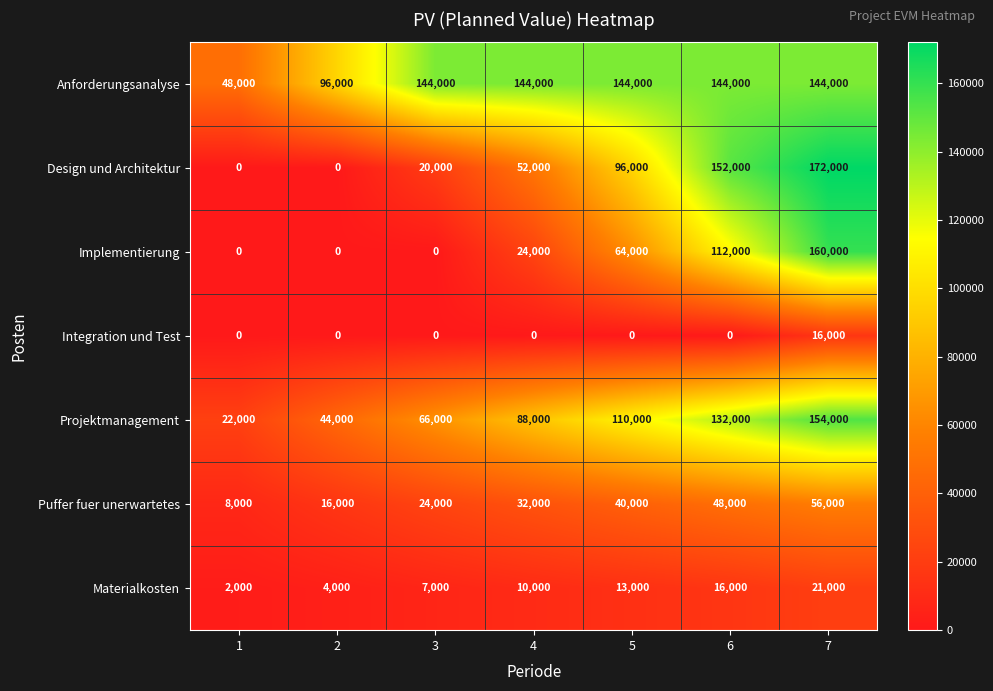

Which series changed the most between 1 and 7?

Design und Architektur